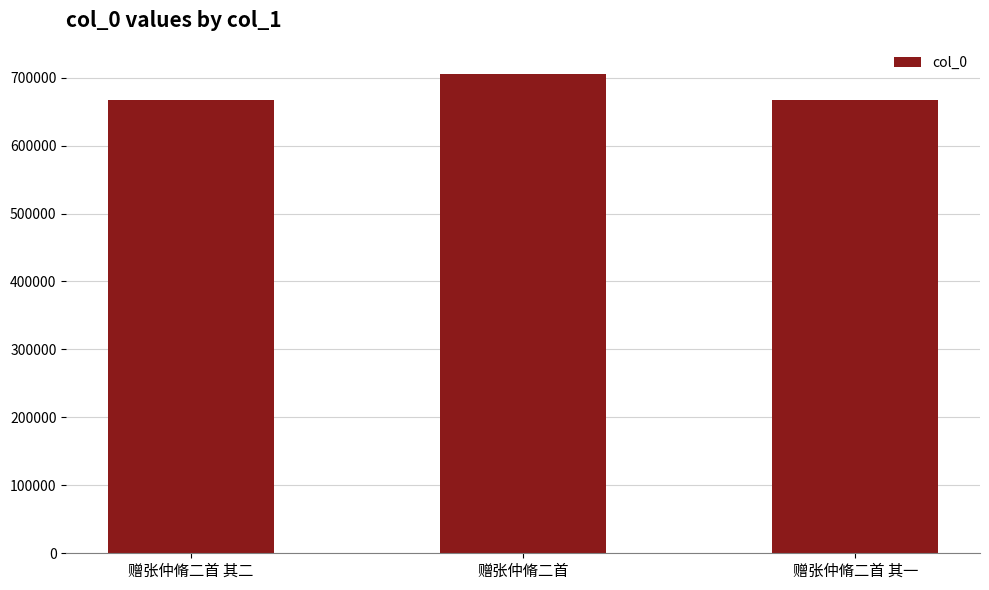

Between 赠张仲脩二首 and 赠张仲脩二首 其二, which is larger?

赠张仲脩二首